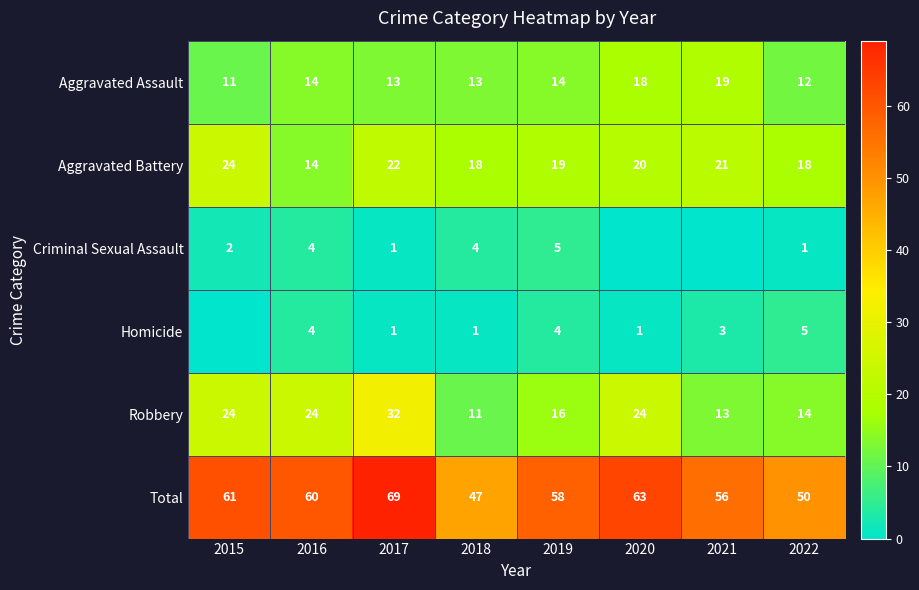

True or false: Total has a value of 67 at 2018.

False